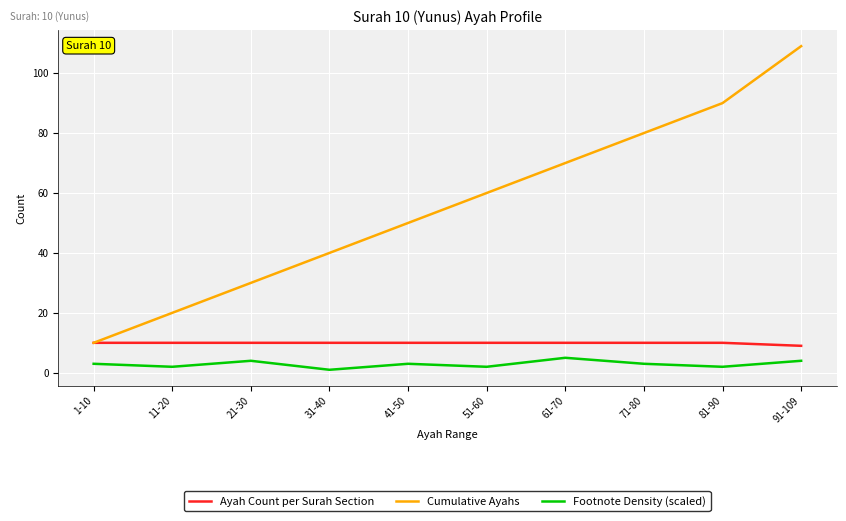

Reading left to right, extract all data points from this chart.

Ayah Count per Surah Section: 1-10=10	11-20=10	21-30=10	31-40=10	41-50=10	51-60=10	61-70=10	71-80=10	81-90=10	91-109=9
Cumulative Ayahs: 1-10=10	11-20=20	21-30=30	31-40=40	41-50=50	51-60=60	61-70=70	71-80=80	81-90=90	91-109=109
Footnote Density (scaled): 1-10=3	11-20=2	21-30=4	31-40=1	41-50=3	51-60=2	61-70=5	71-80=3	81-90=2	91-109=4